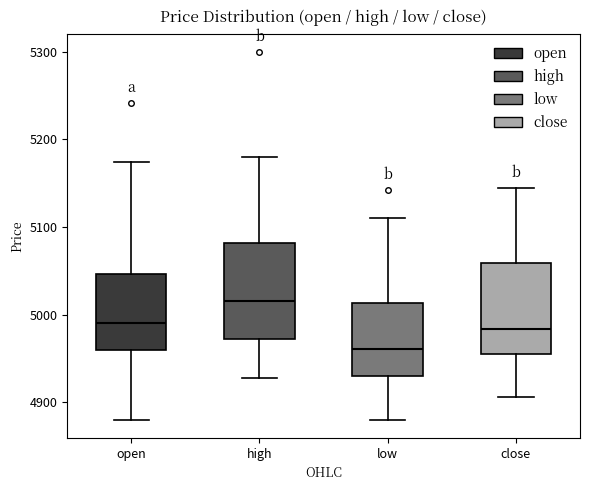

Reading left to right, read every box against the y-axis: the position of its median line, the range the box covers, and the ends of its whiskers. The values are not printed on the chart, so give them approximately, as read against the axis.

open: median 4990, box 4960 to 5050, whiskers 4880 to 5170
high: median 5020, box 4970 to 5080, whiskers 4930 to 5180
low: median 4960, box 4930 to 5010, whiskers 4880 to 5110
close: median 4980, box 4950 to 5060, whiskers 4910 to 5140